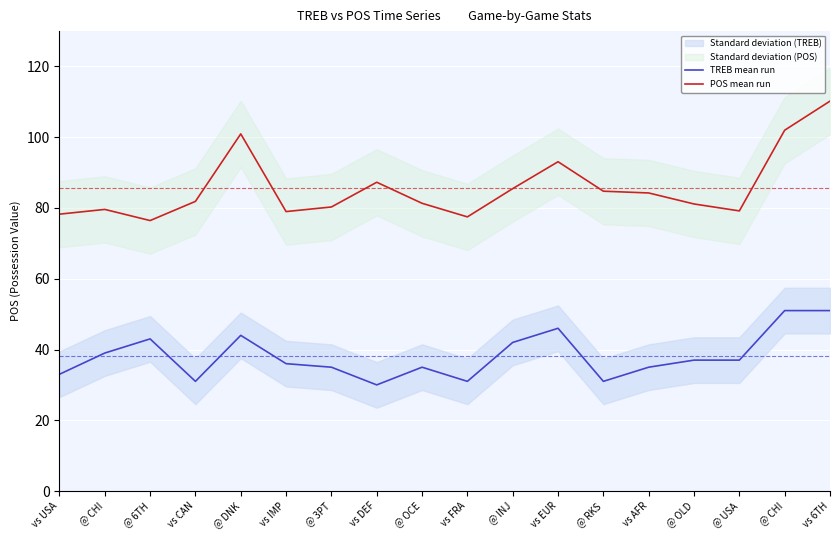

Is this an area chart (filled region under the line)?

No